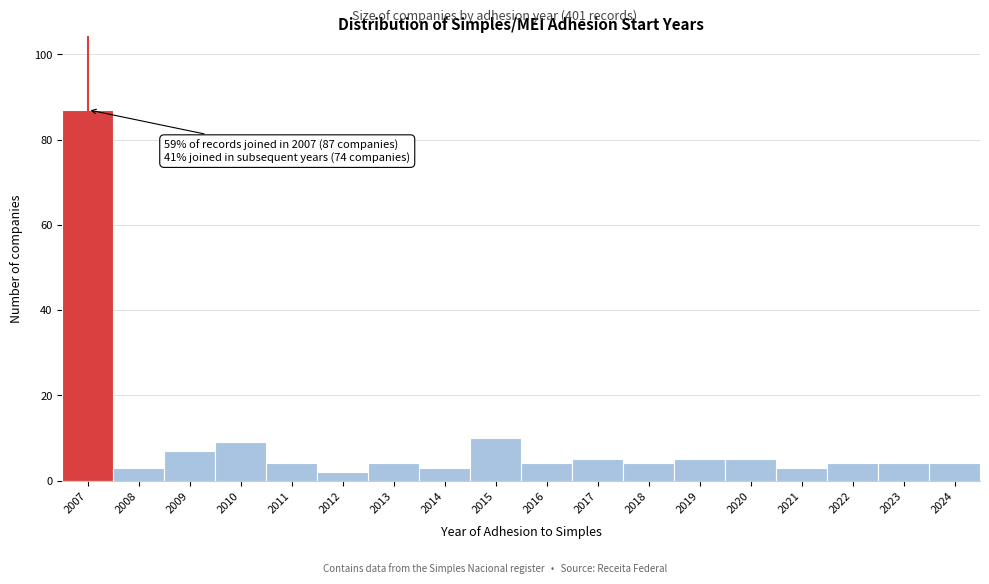

Reading left to right, extract all data points from this chart.

87	3	7	9	4	2	4	3	10	4	5	4	5	5	3	4	4	4